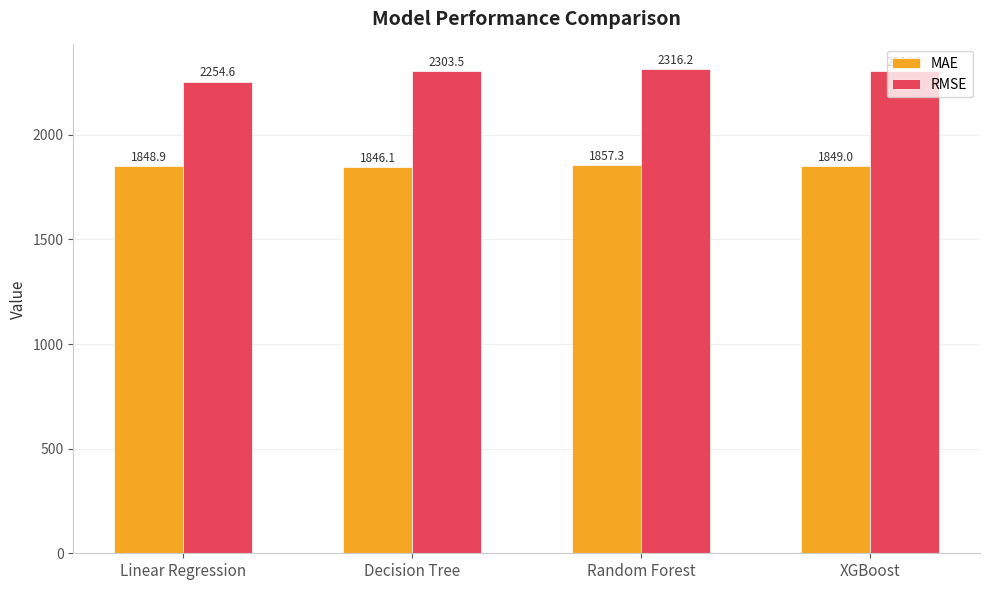

Where is MAE nearest to the value 1851?

XGBoost